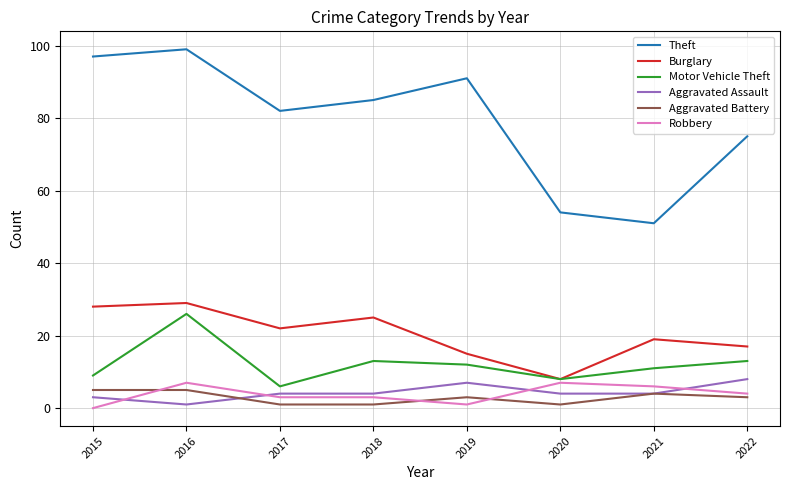

At which category does Theft reach its first local peak?

2016